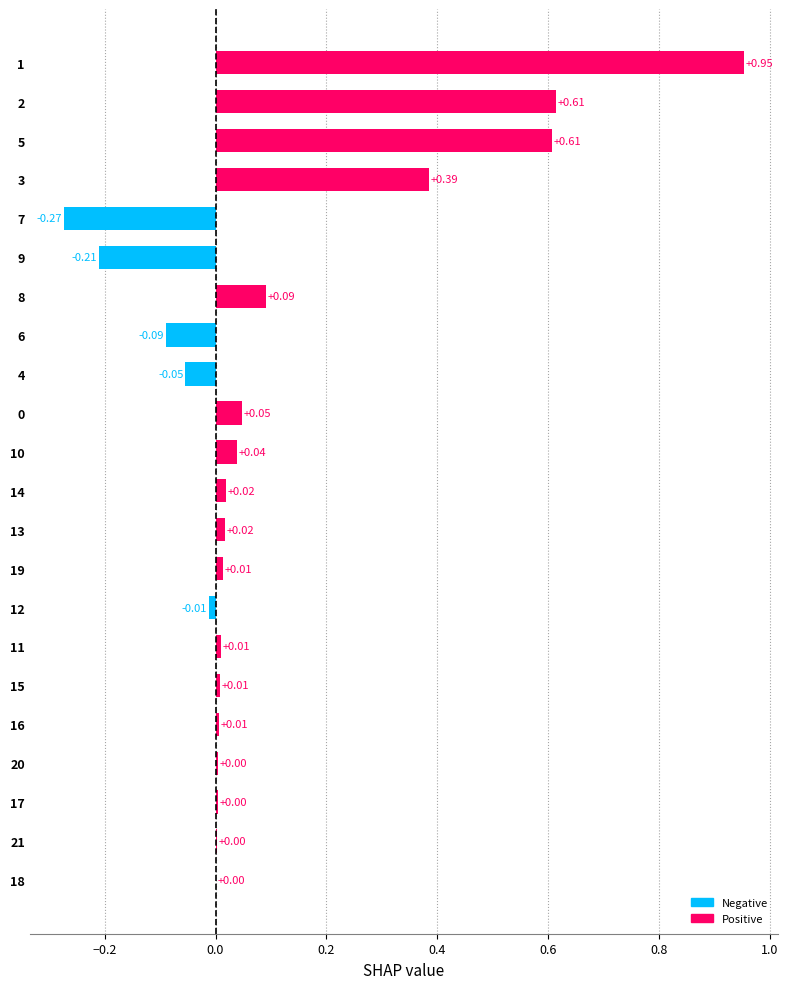

What is the sum of all values?

2.2